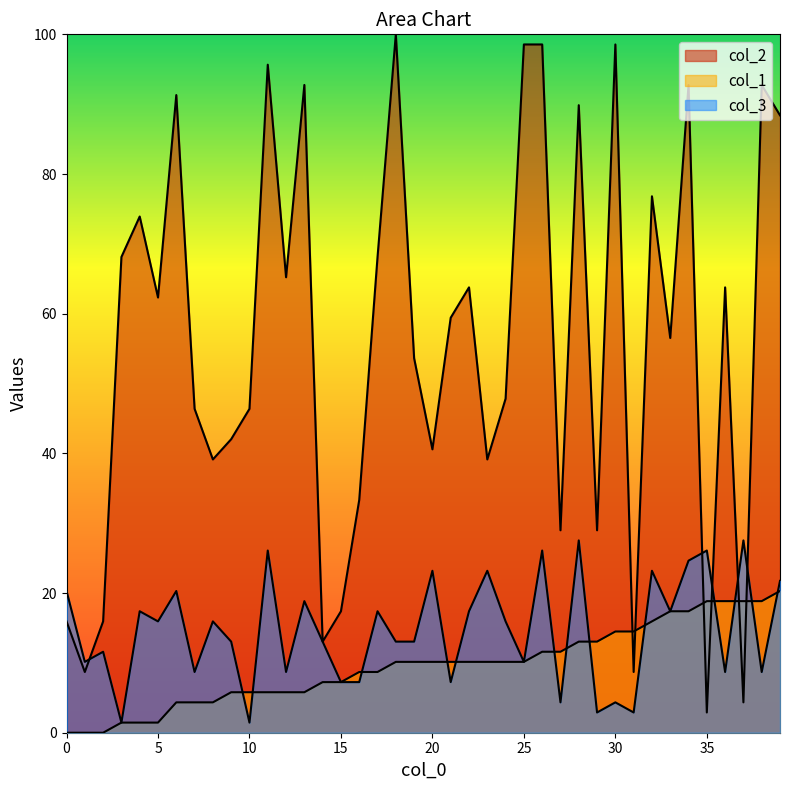

What is the lowest value of the col_3 series?

1.4